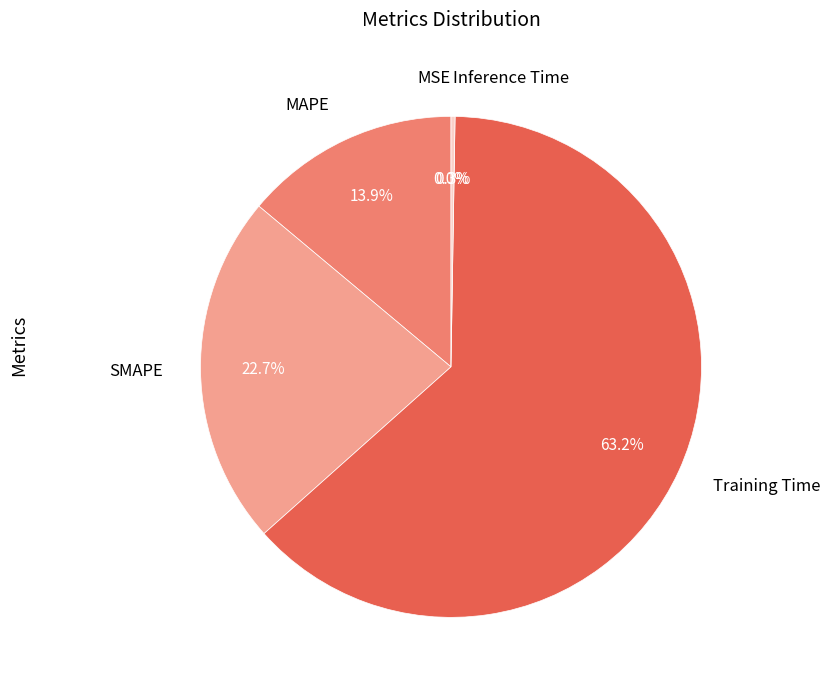

Is Training Time the majority of the pie?

Yes